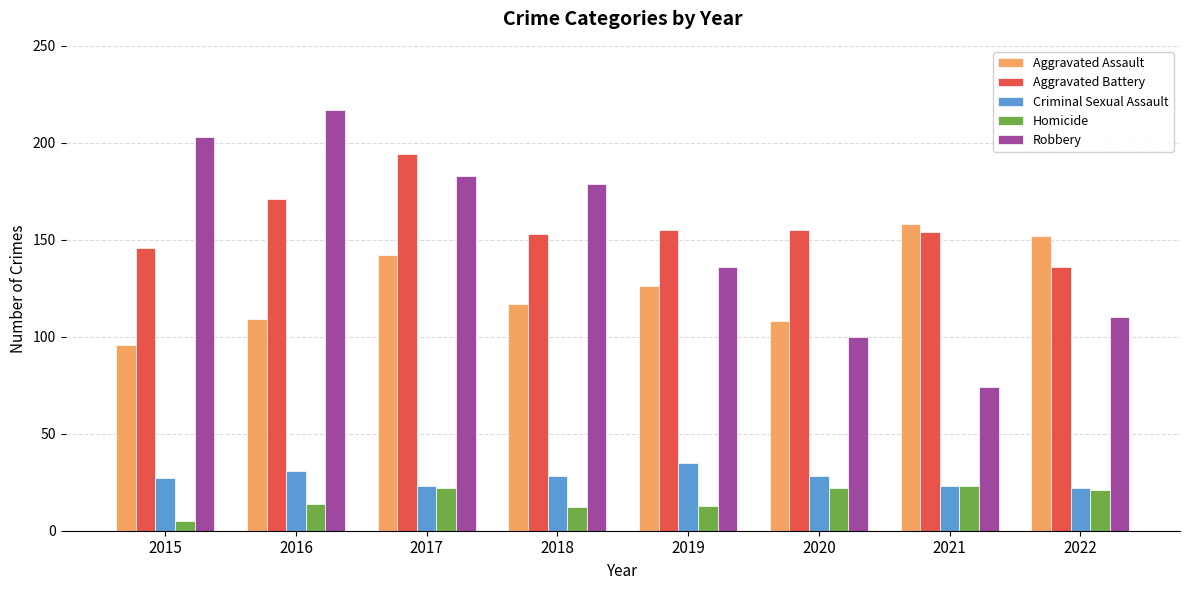

Reading right to left, what are all the values shown in this chart?

Aggravated Assault: 2022=152	2021=158	2020=108	2019=126	2018=117	2017=142	2016=109	2015=96
Aggravated Battery: 2022=136	2021=154	2020=155	2019=155	2018=153	2017=194	2016=171	2015=146
Criminal Sexual Assault: 2022=22	2021=23	2020=28	2019=35	2018=28	2017=23	2016=31	2015=27
Homicide: 2022=21	2021=23	2020=22	2019=13	2018=12	2017=22	2016=14	2015=5
Robbery: 2022=110	2021=74	2020=100	2019=136	2018=179	2017=183	2016=217	2015=203